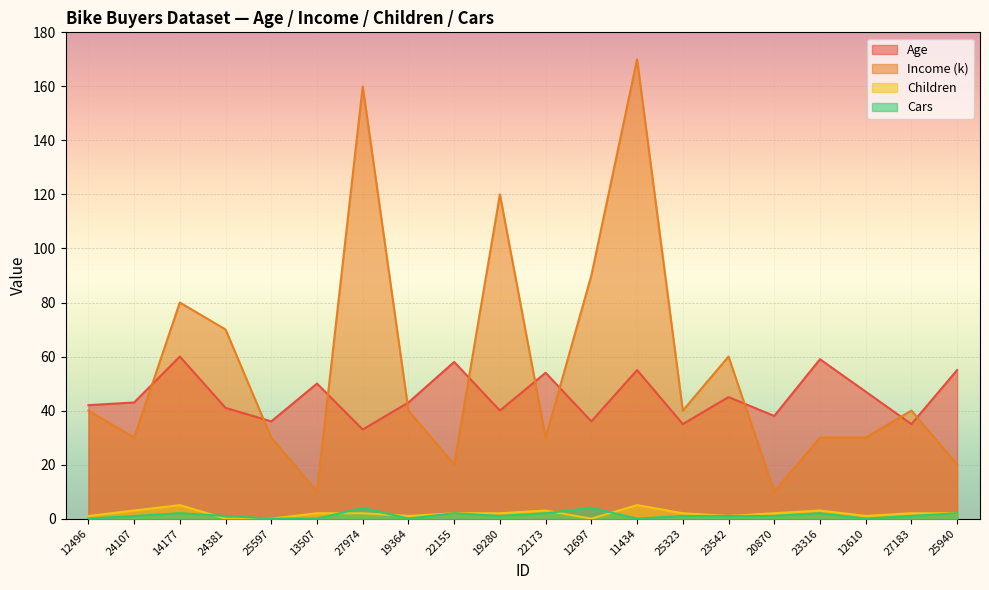

Count the Cars values in the range 0 to 2.

18